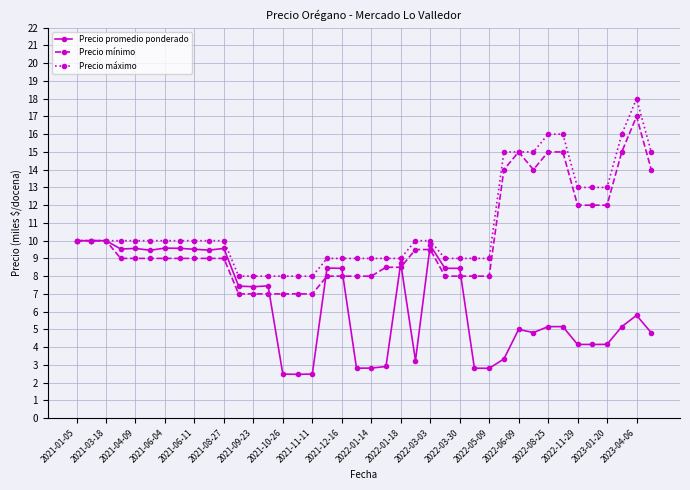

Count the number of categories in the chart.

40